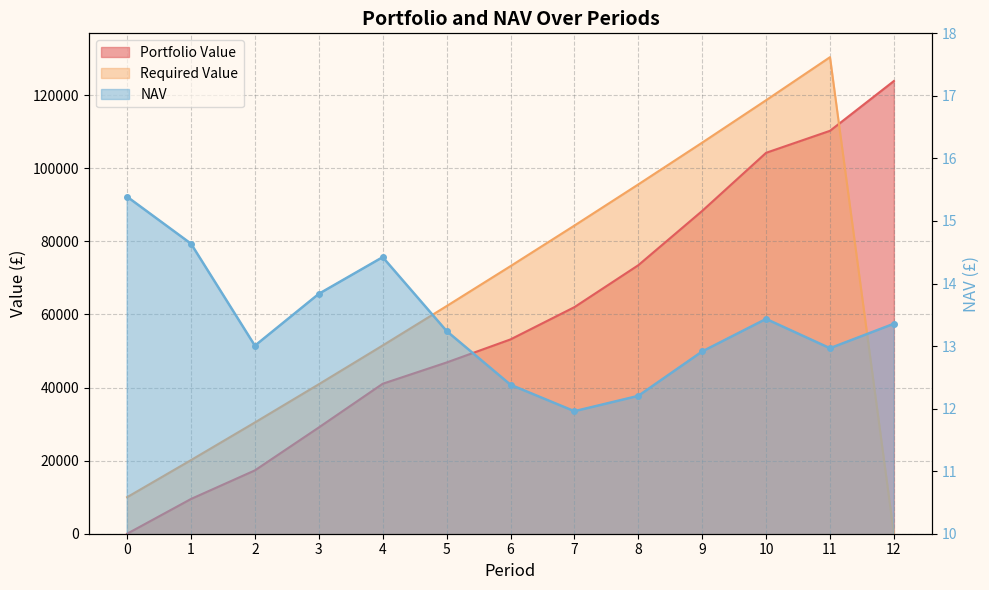

What is the difference between the highest and lowest values at 9?

107014.3